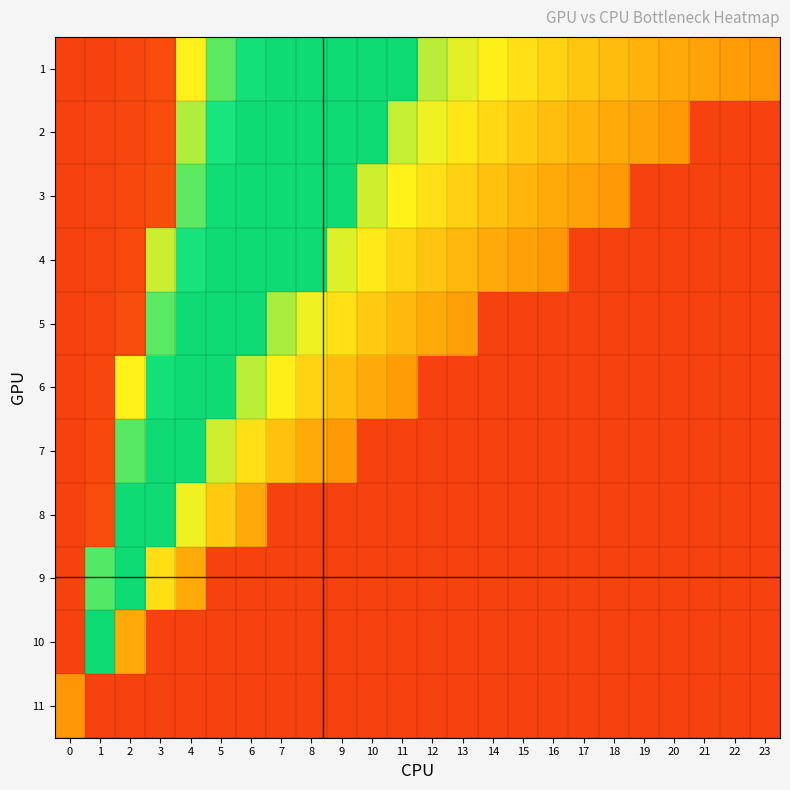

At which category is the sum across all series the highest?

4